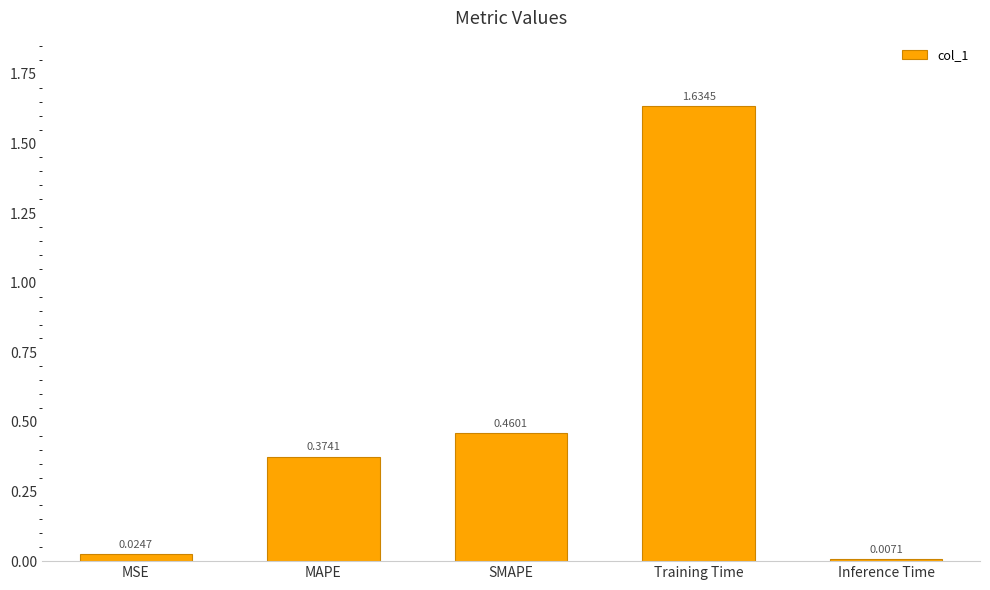

What is the change in value from MAPE to Inference Time?

-0.4